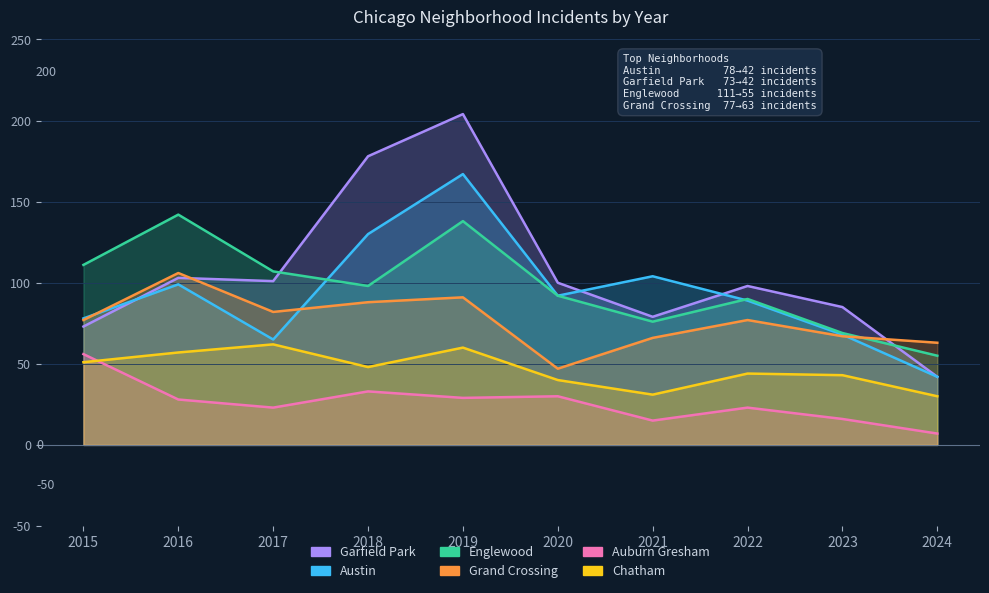

At which label is Grand Crossing closest to 76?

2015